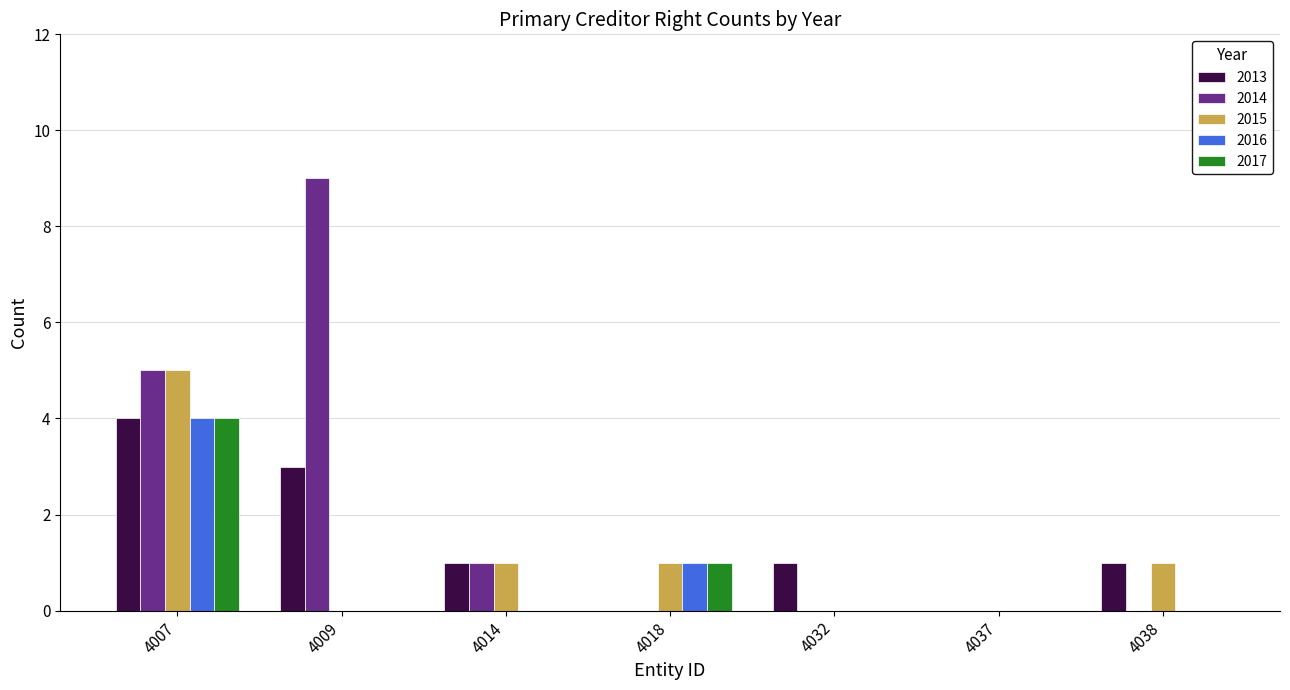

Which series changed the most between 4009 and 4038?

2014